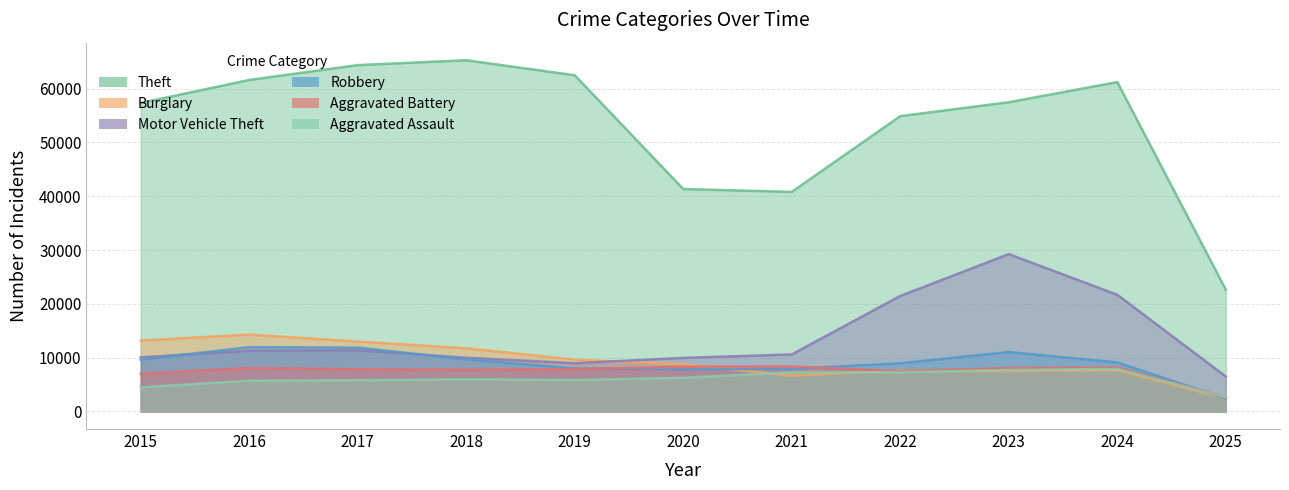

What is the spread (max minus min) of values at 2025?

20272